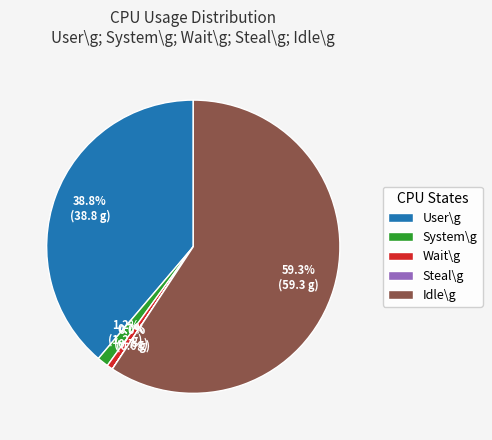

Which slice is the largest?

Idle\g